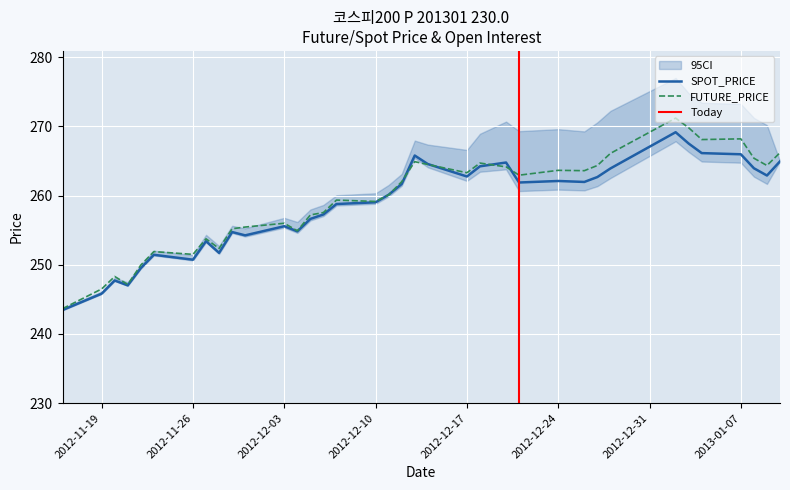

Rank the series by their average value, from highest to lowest.

FUTURE_PRICE, SPOT_PRICE